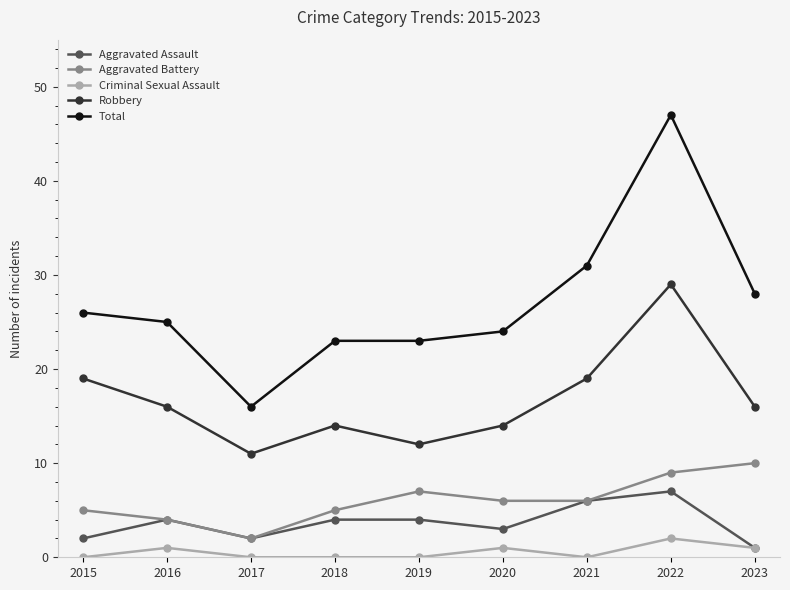

How many series are shown in this chart?

5